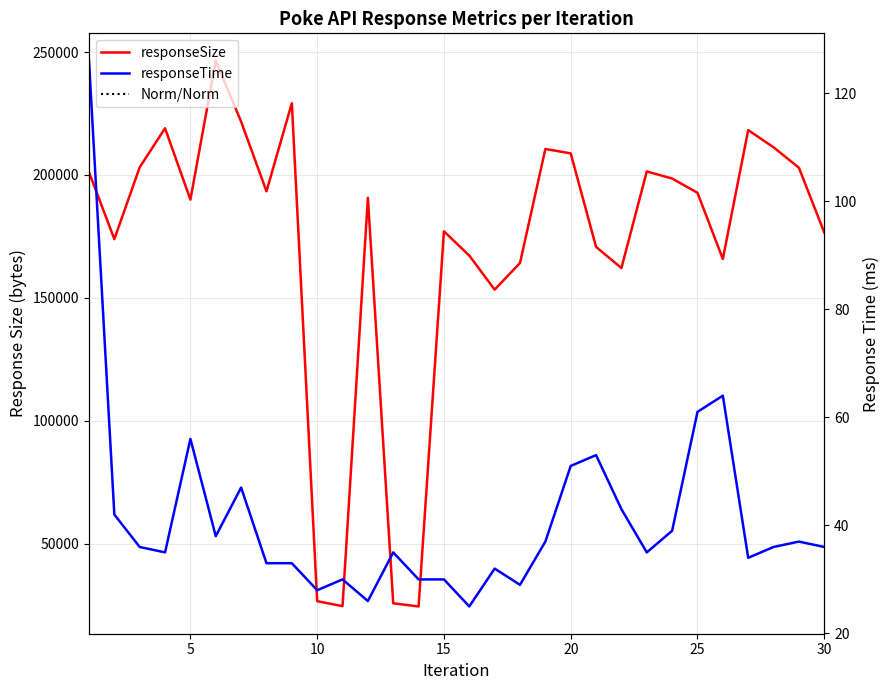

True or false: responseSize has a value of 249920 at 16.

False